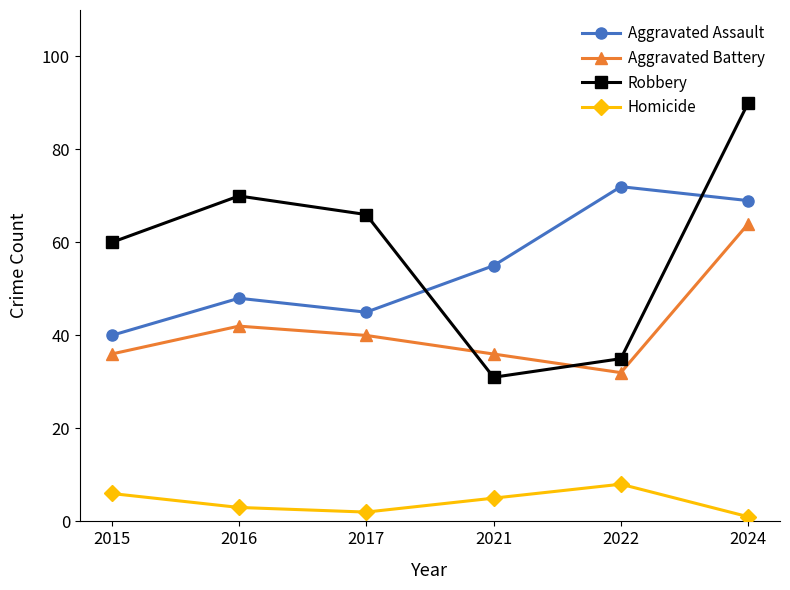

Reading right to left, transcribe all the data shown in this chart.

Aggravated Assault: 2024=69	2022=72	2021=55	2017=45	2016=48	2015=40
Aggravated Battery: 2024=64	2022=32	2021=36	2017=40	2016=42	2015=36
Robbery: 2024=90	2022=35	2021=31	2017=66	2016=70	2015=60
Homicide: 2024=1	2022=8	2021=5	2017=2	2016=3	2015=6